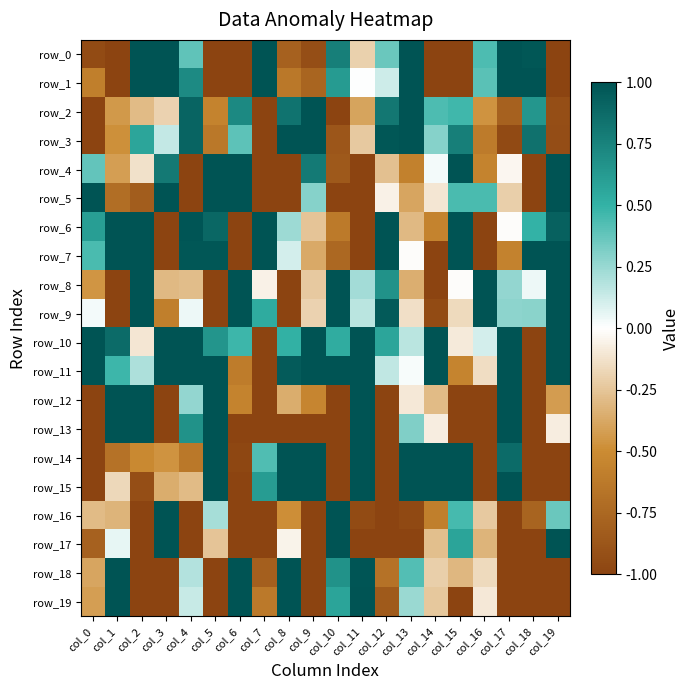

Which series has the largest total across all categories?

row_10